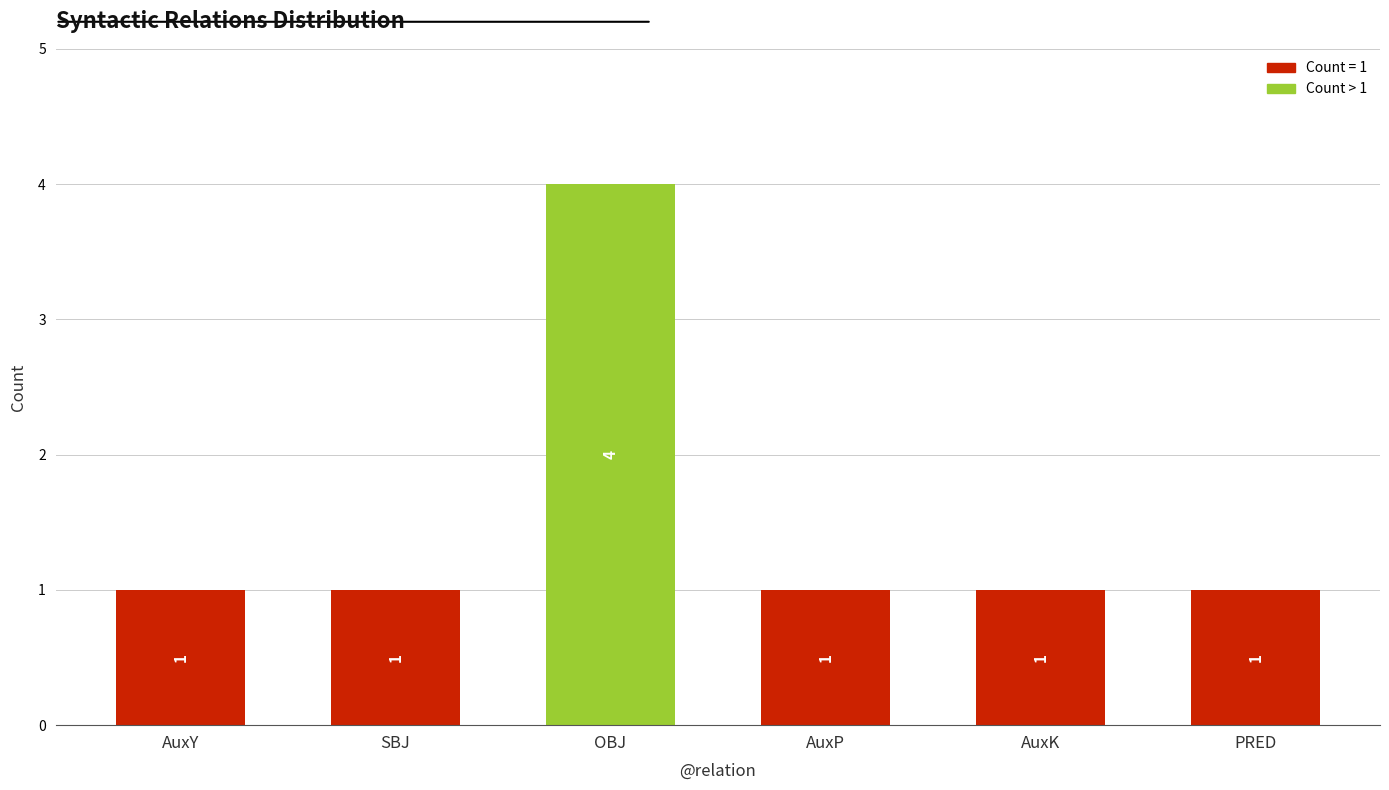

Count the number of data series in this chart.

1